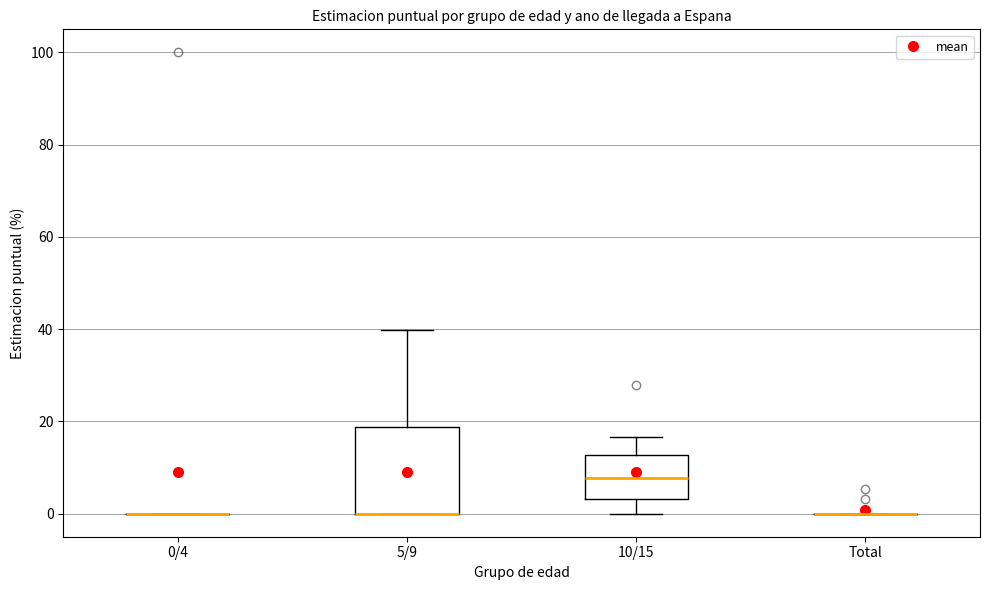

Reading left to right, transcribe this box plot: for each box, give where its median line is, the range the box spans, and where its two whiskers end, as read against the y-axis. The values are not printed on the chart, so give them approximately, as read against the axis.

0/4: box collapsed to a line at 0, whiskers 0 to 0
5/9: median 0 (drawn on the box's lower edge), box 0 to 18, whiskers 0 to 40
10/15: median 8, box 4 to 12, whiskers 0 to 16
Total: box collapsed to a line at 0, whiskers 0 to 0